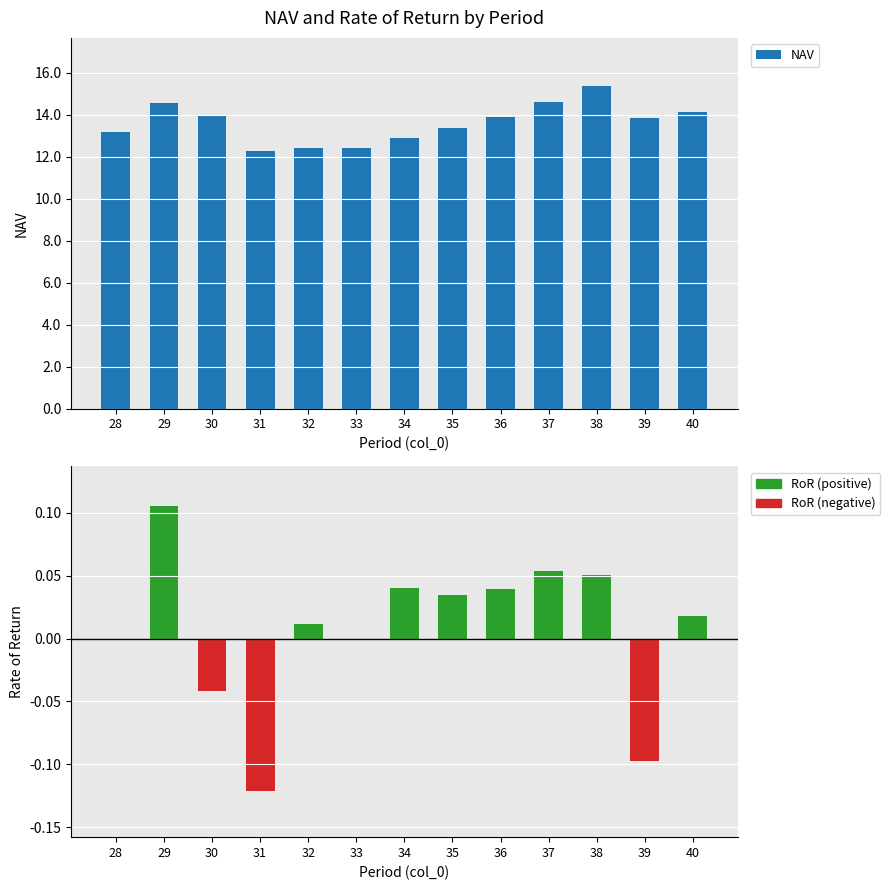

What is the change in value from 34 to 38?

+2.5